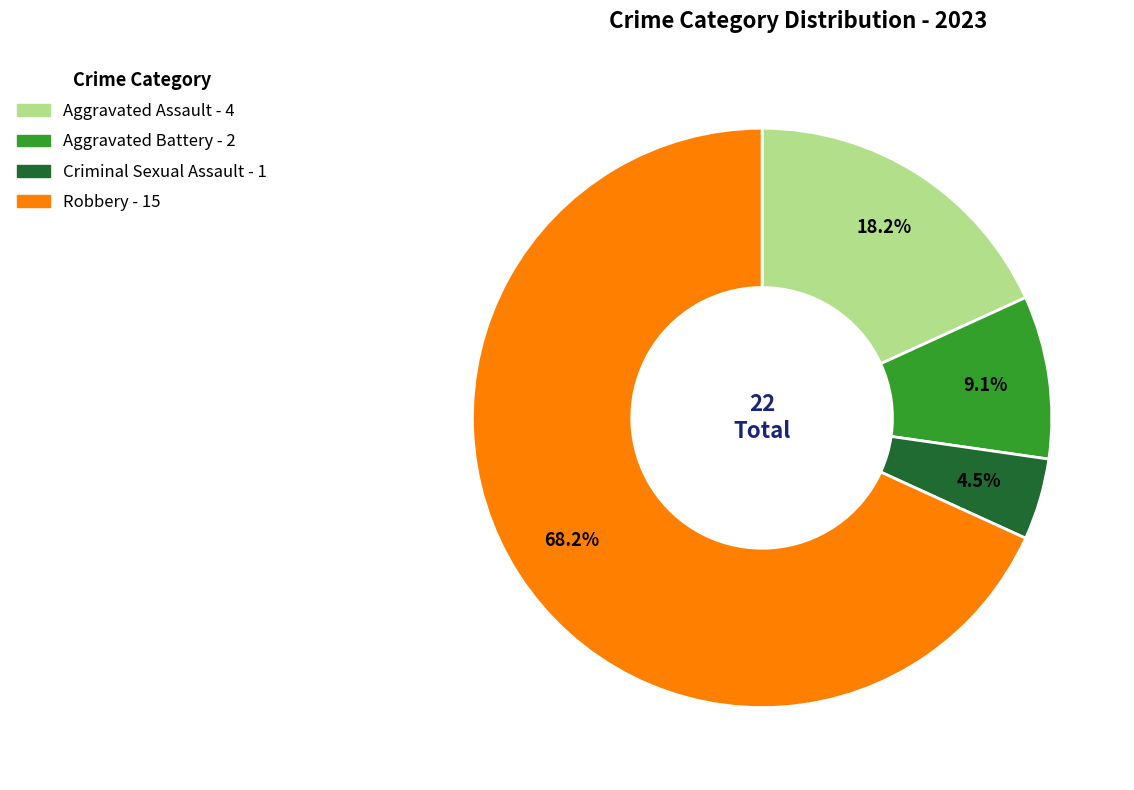

What portion of the pie excludes Robbery?

31.8%